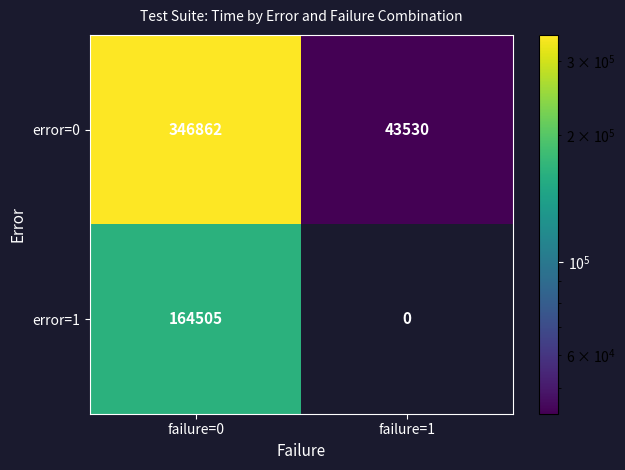

What is the sum of all error=1 values?

164505